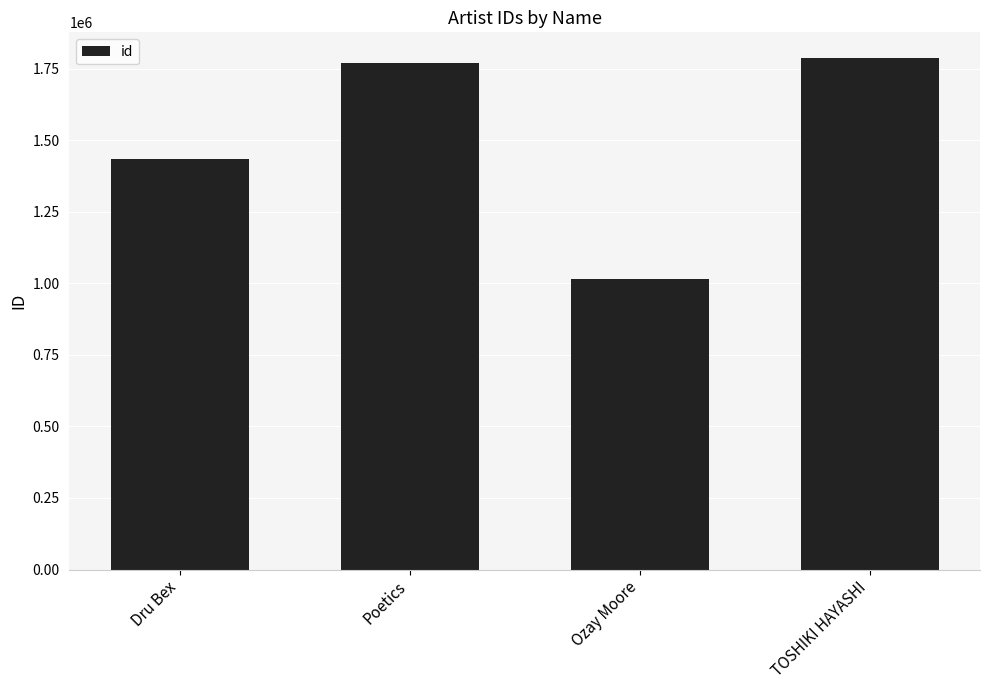

At which label is the value closest to 1402370?

Dru Bex